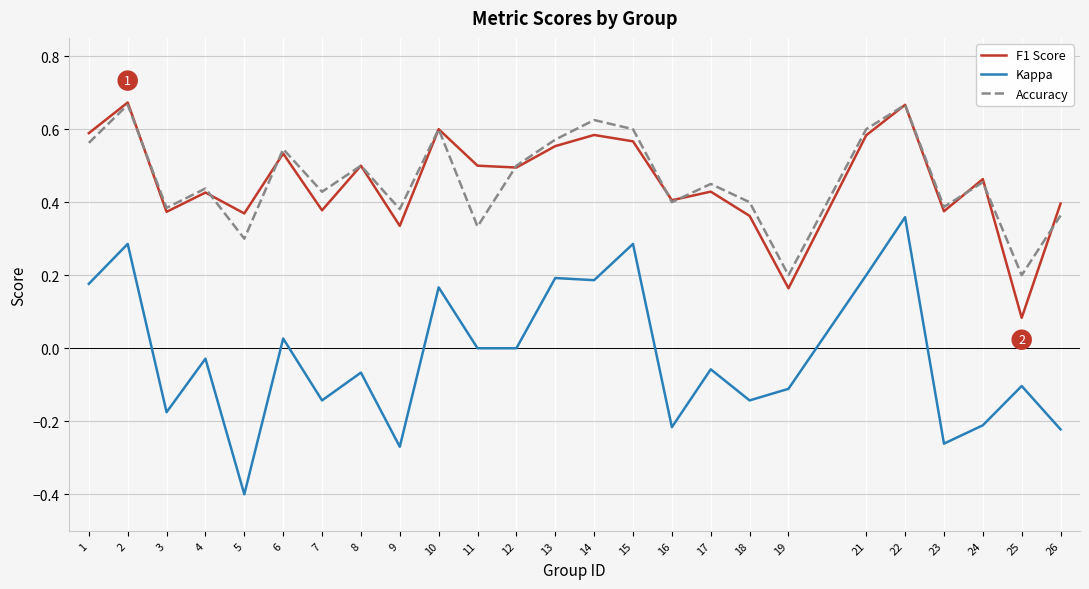

True or false: Kappa and Accuracy cross at least once.

False